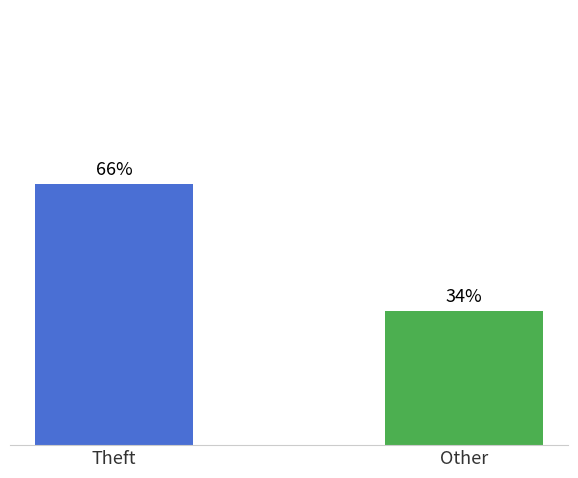

Which has a higher value, Other or Theft?

Theft